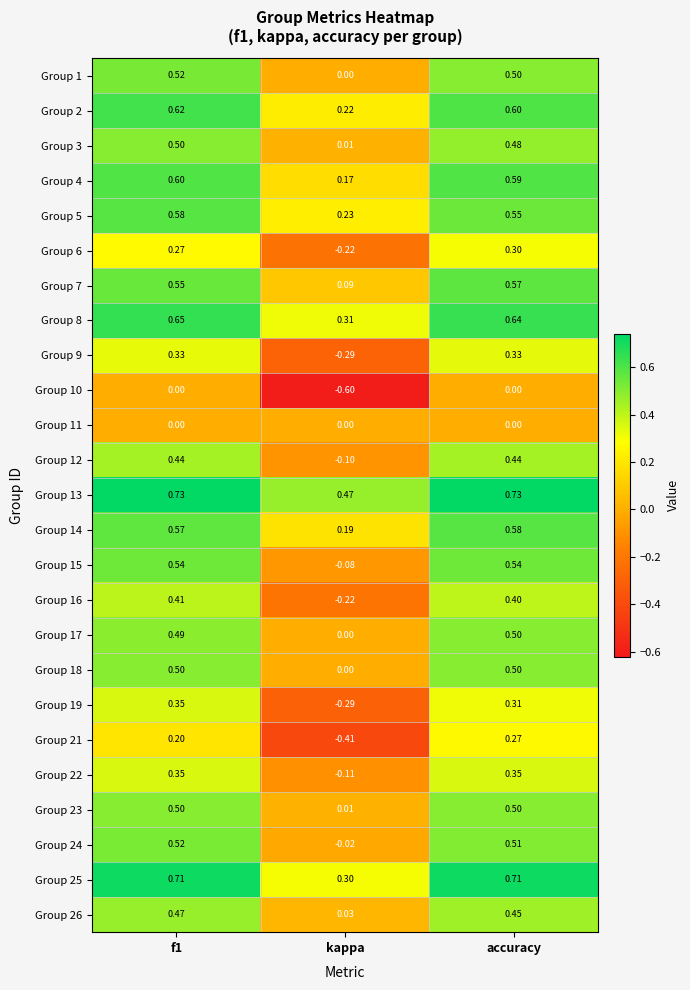

At which label is Group 9 closest to 0?

kappa